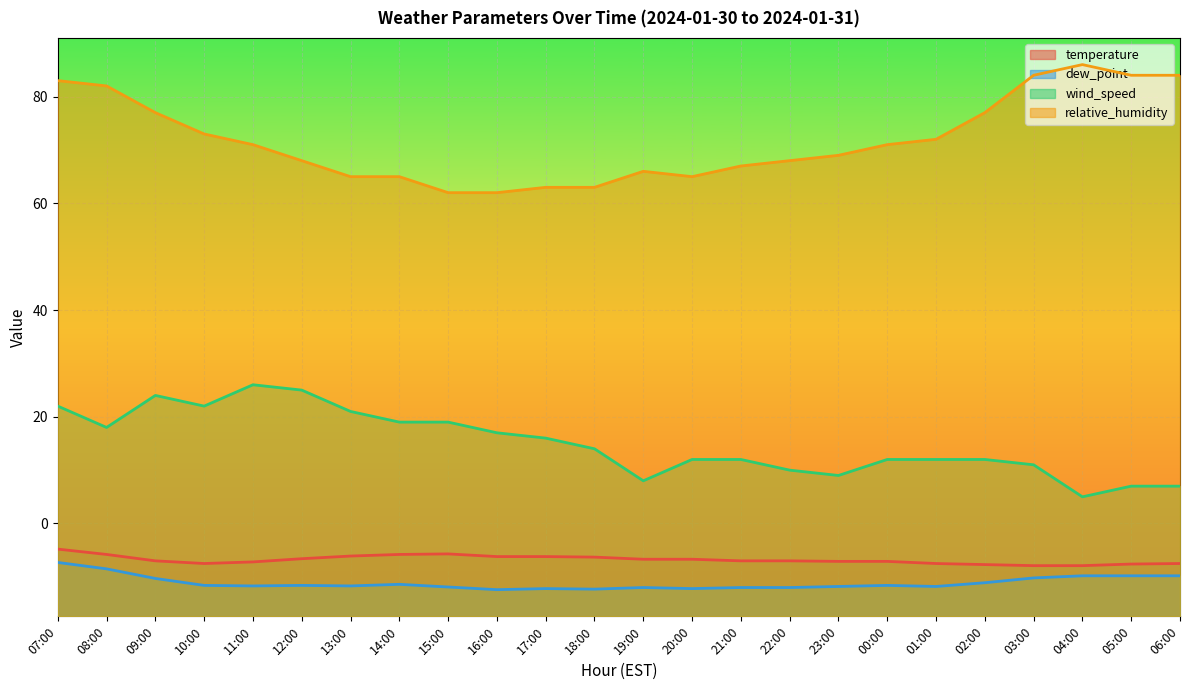

What is the highest value of the wind_speed series?

26.0